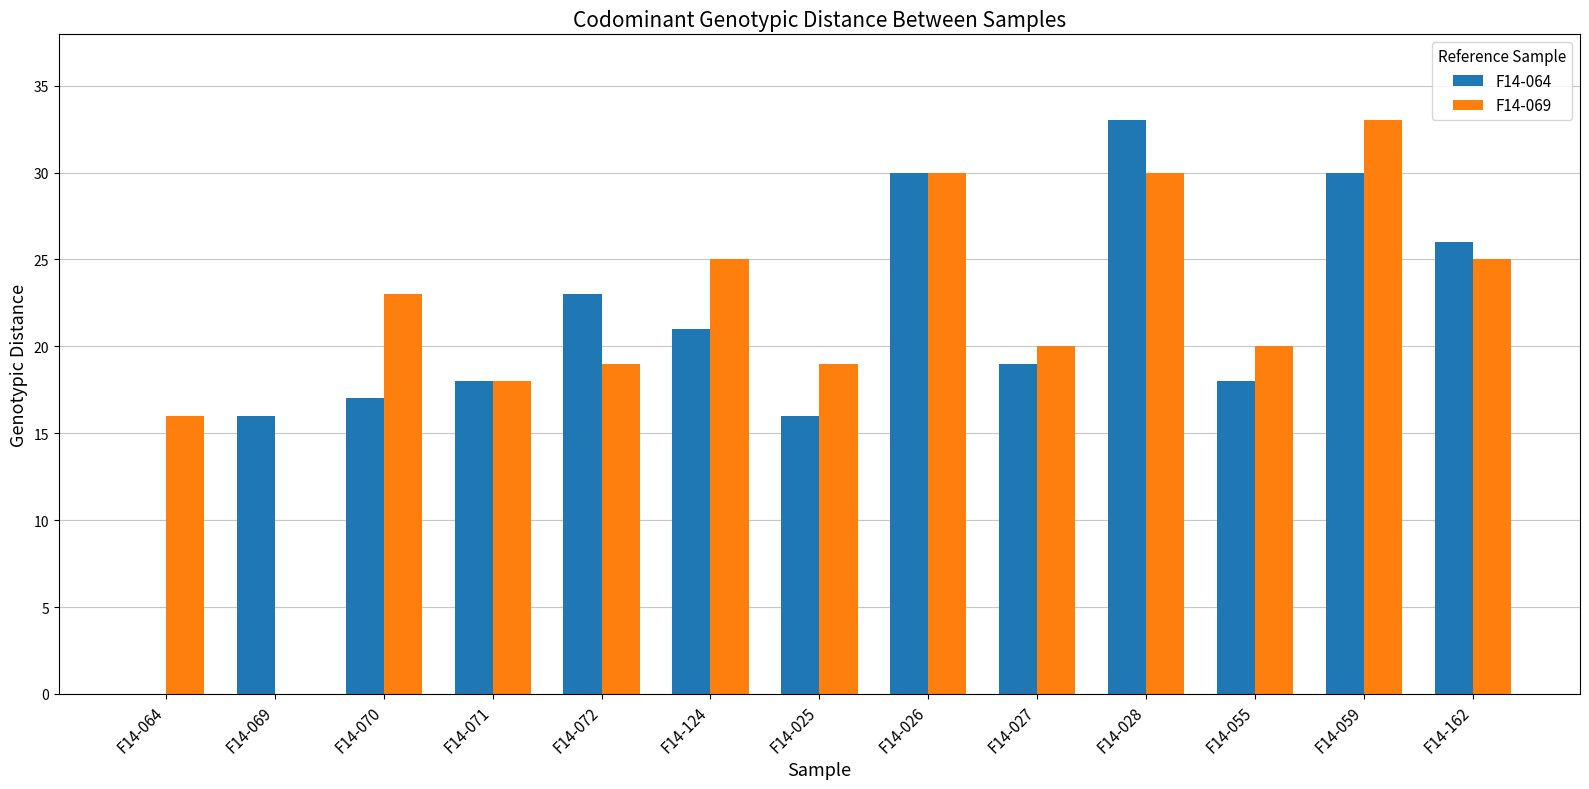

How many groups of bars are there?

13